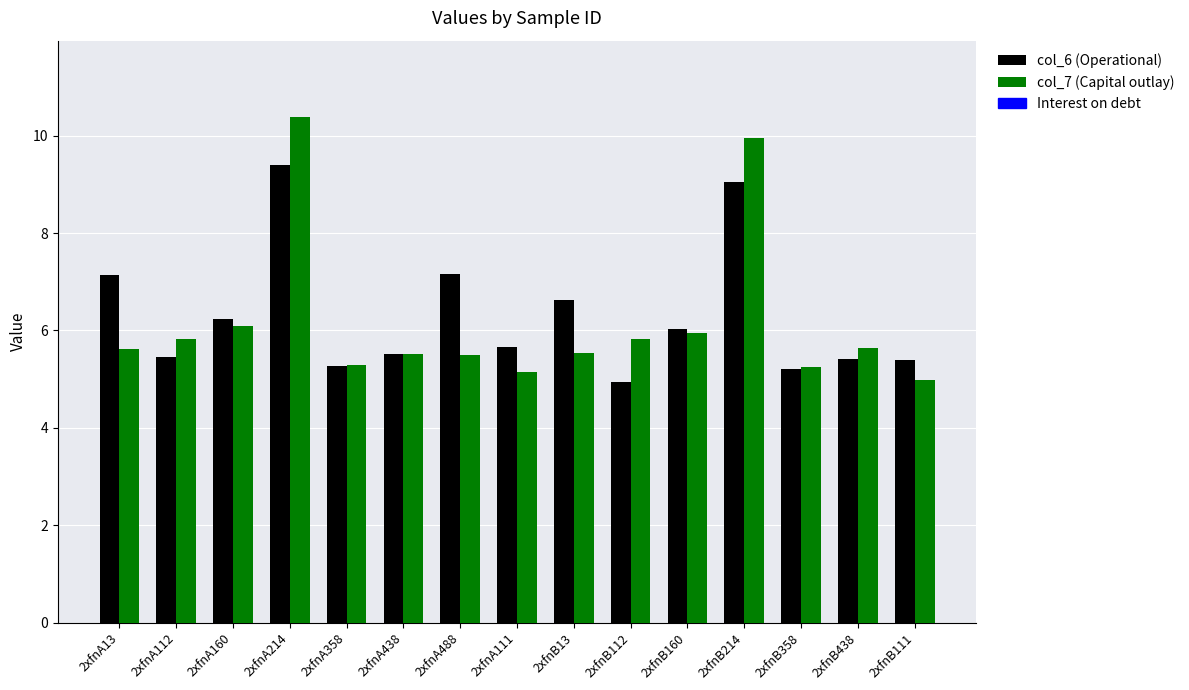

Rank the series at 2xfnA111 from highest to lowest value.

col_6 (Operational), col_7 (Capital outlay)